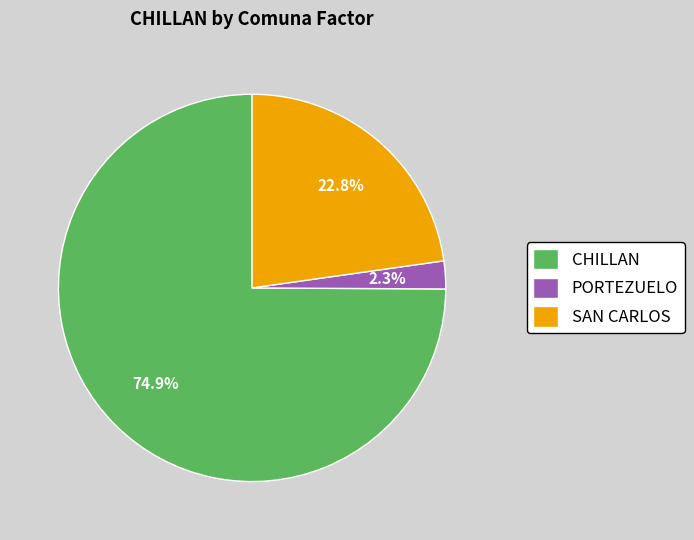

Does any single category account for the majority?

Yes